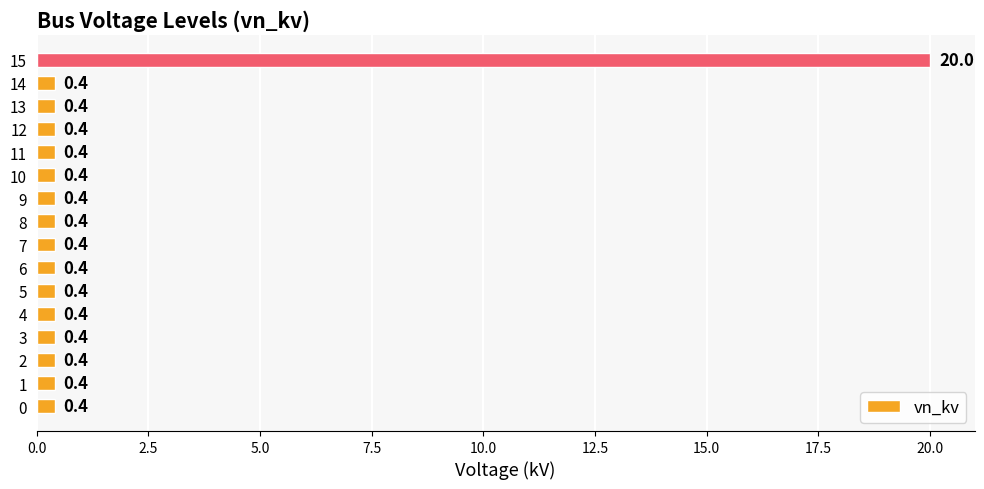

True or false: the data shows 0.4 at 5.

True